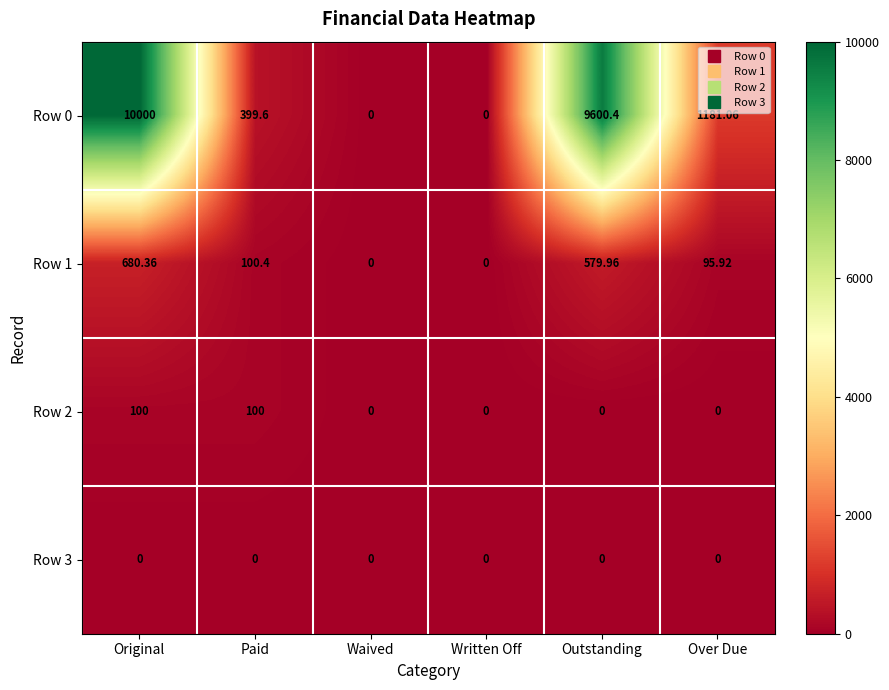

How many distinct data groups are displayed?

4